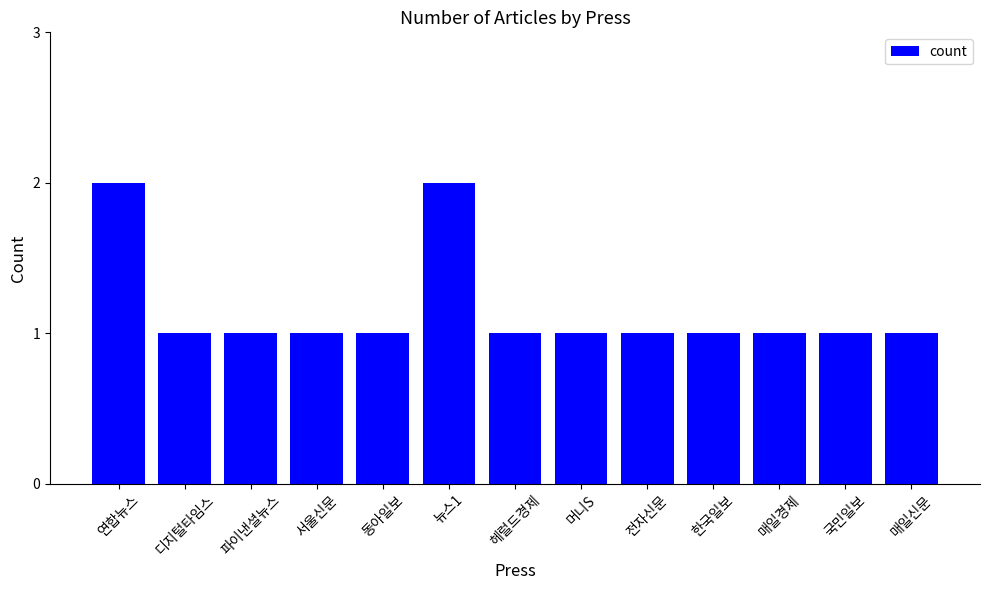

The value at 연합뉴스 is 1. True or false?

False